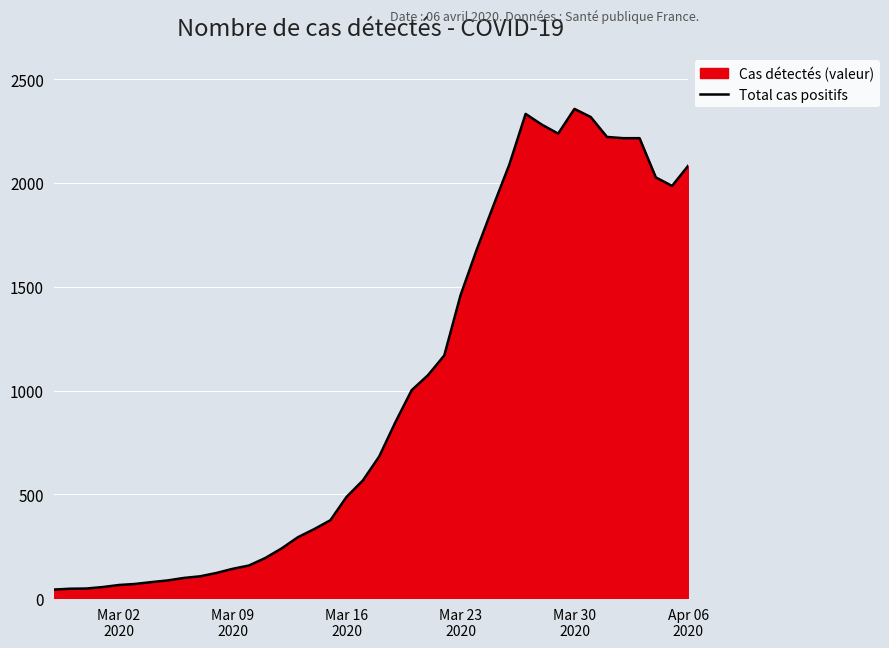

What is the greatest value displayed?

2357